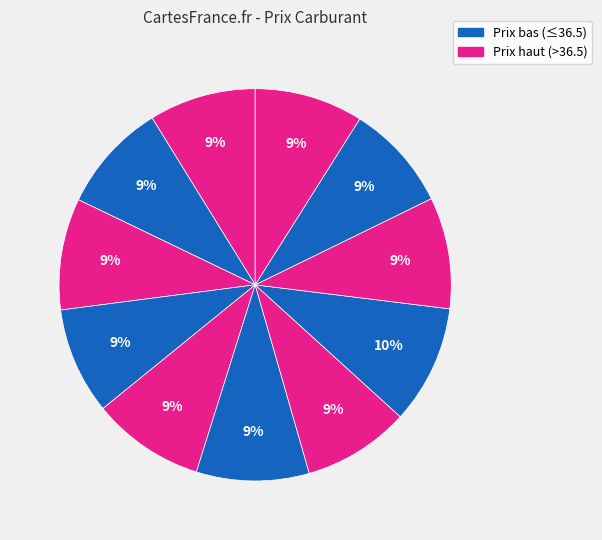

How many segments does this pie chart have?

11